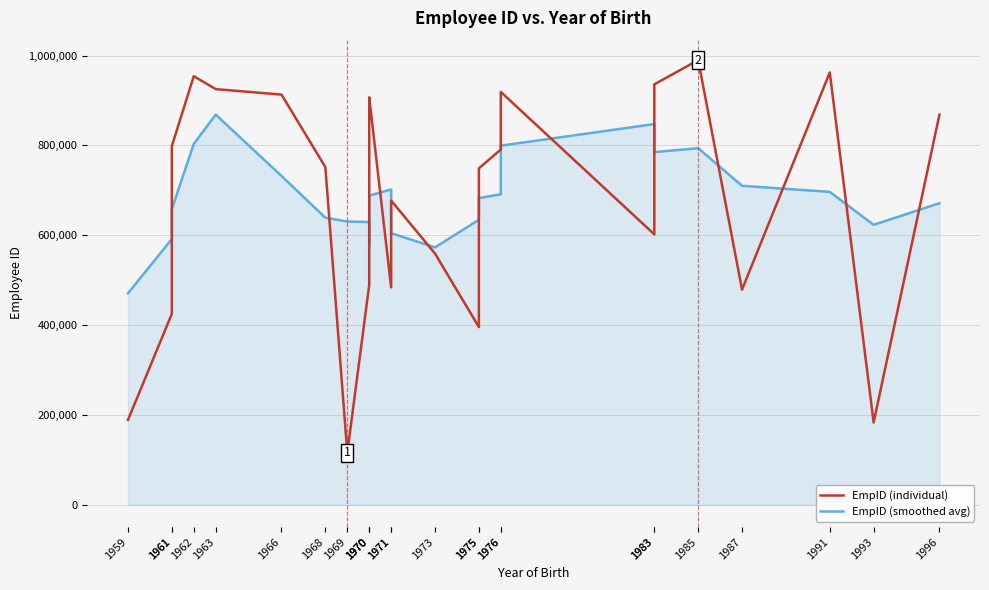

How many interior local peaks does the EmpID (smoothed avg) series have?

4